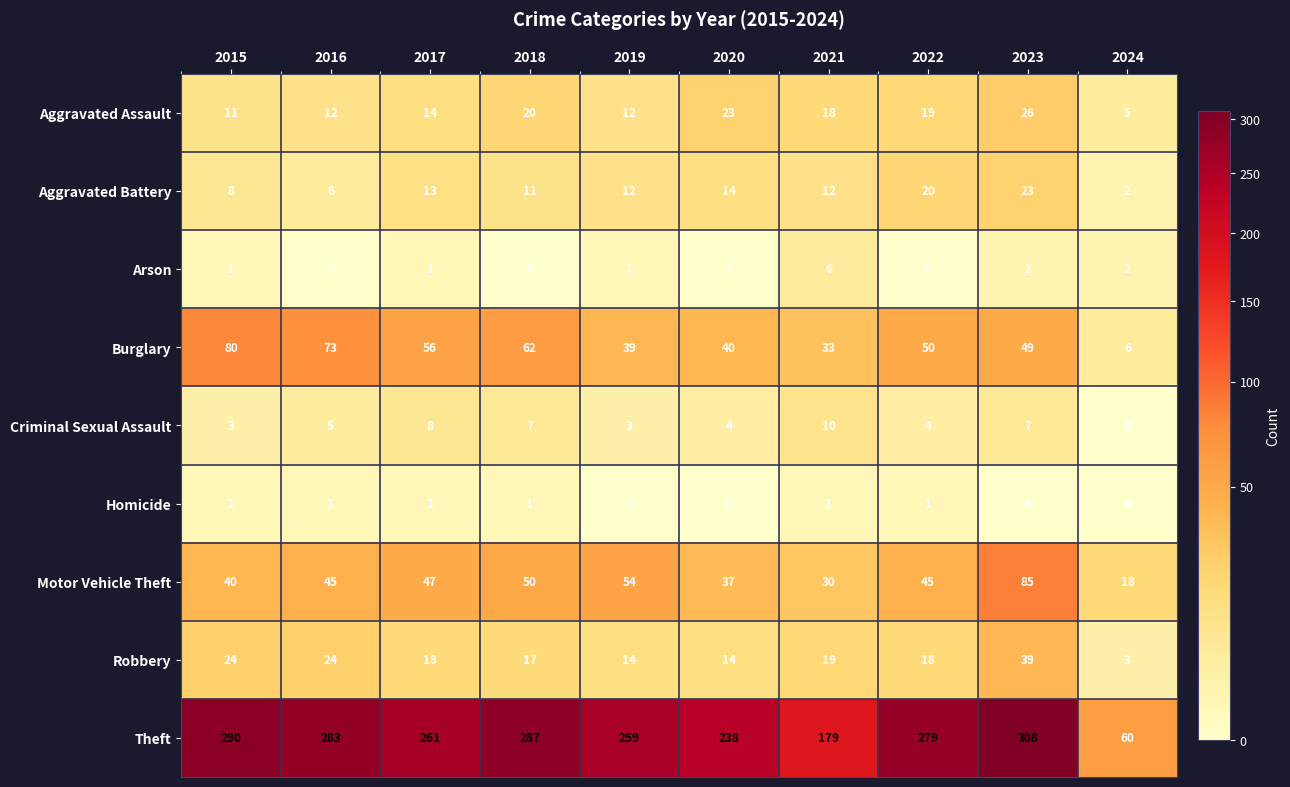

True or false: Theft has a value of 60 at 2024.

True